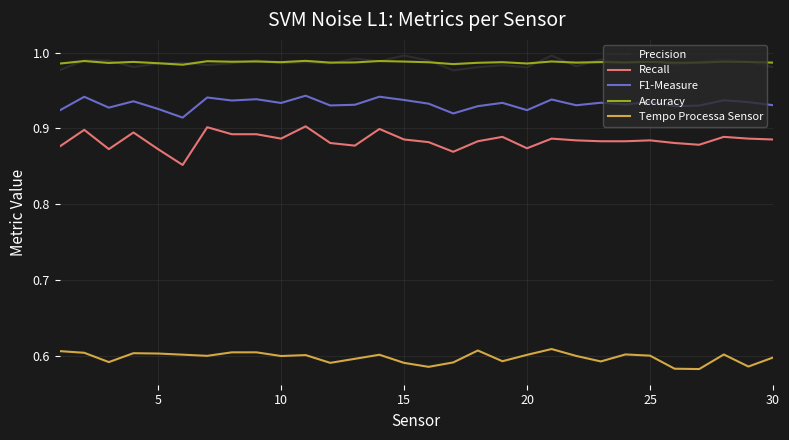

True or false: Recall and Tempo Processa Sensor intersect in this chart.

False